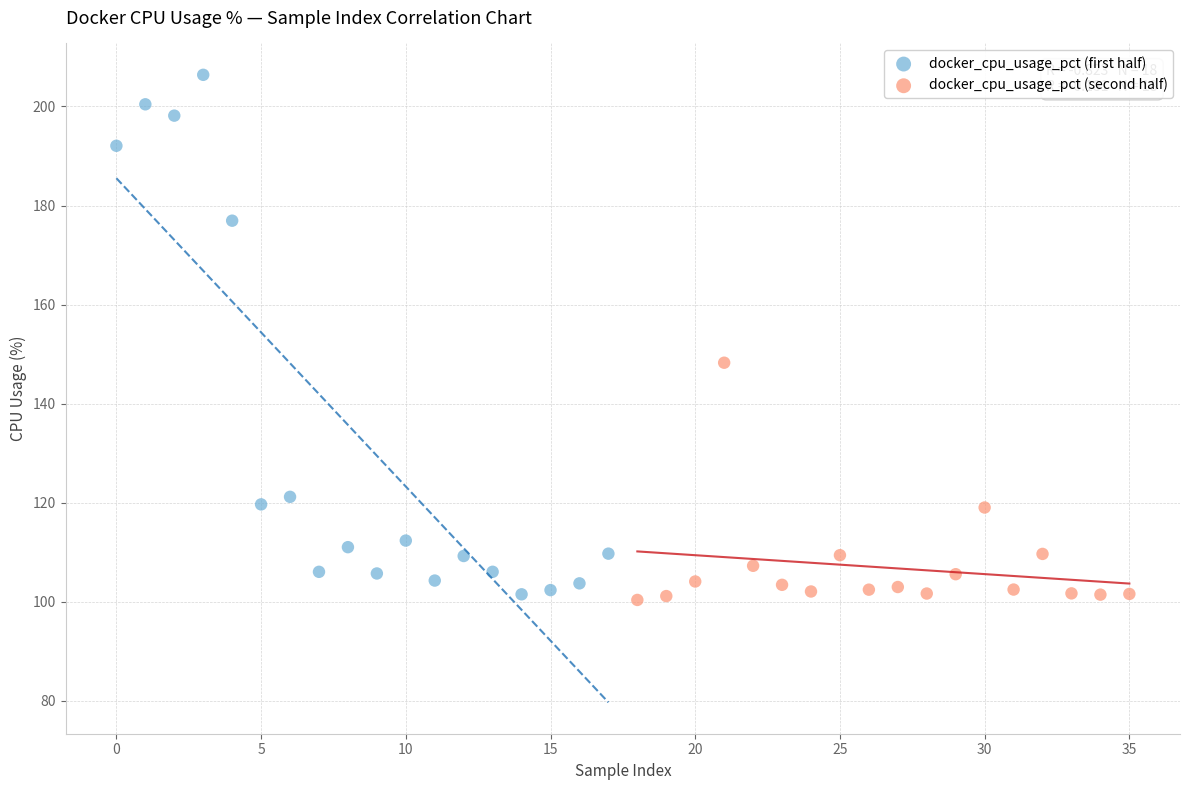

Which series reaches the minimum Y coordinate?

docker_cpu_usage_pct (second half)